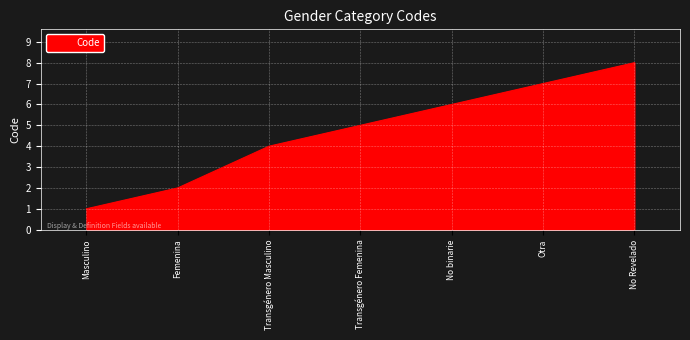

How many values are below 5?

3